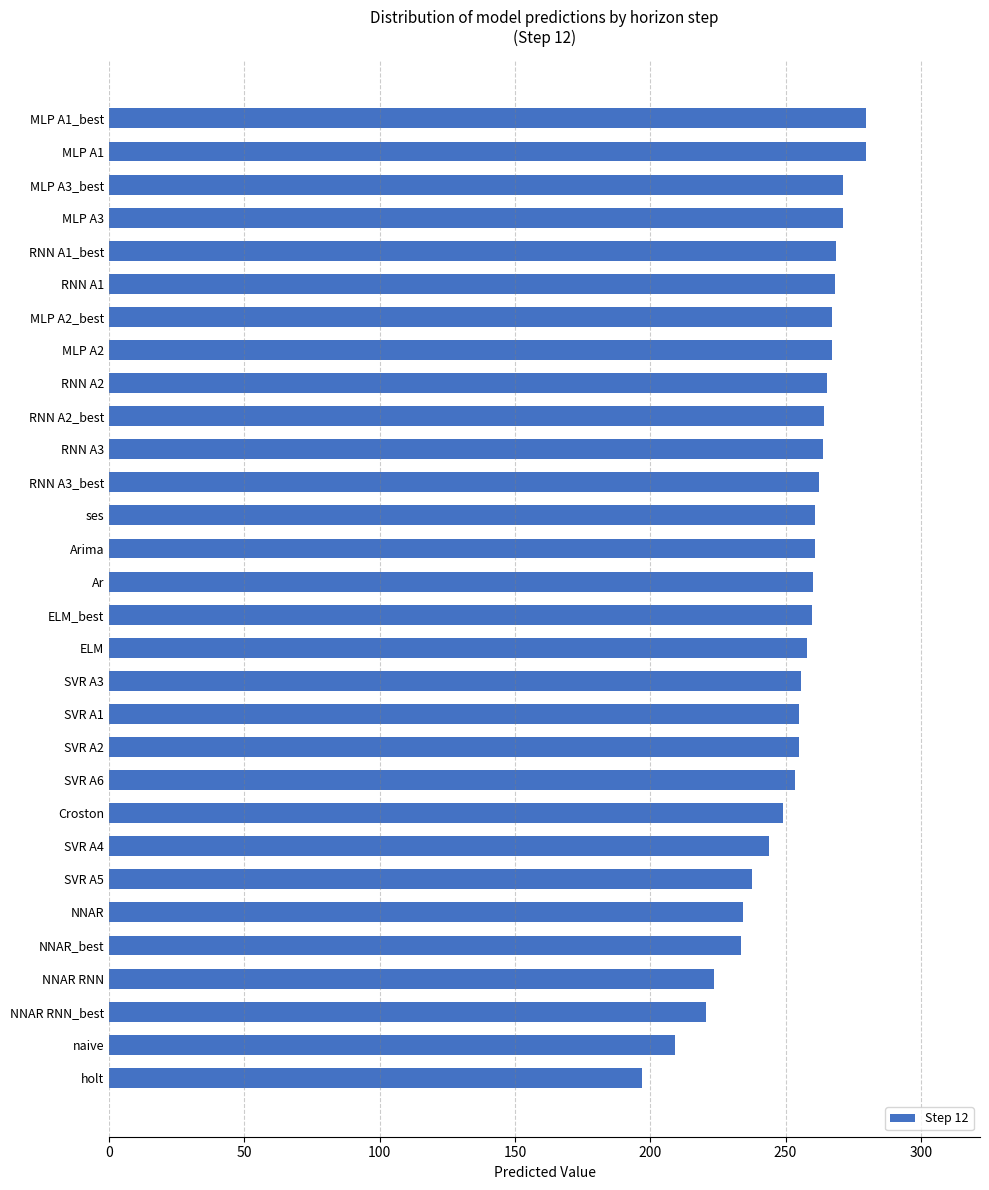

What is the label of the 6th bar from the top?

RNN A1